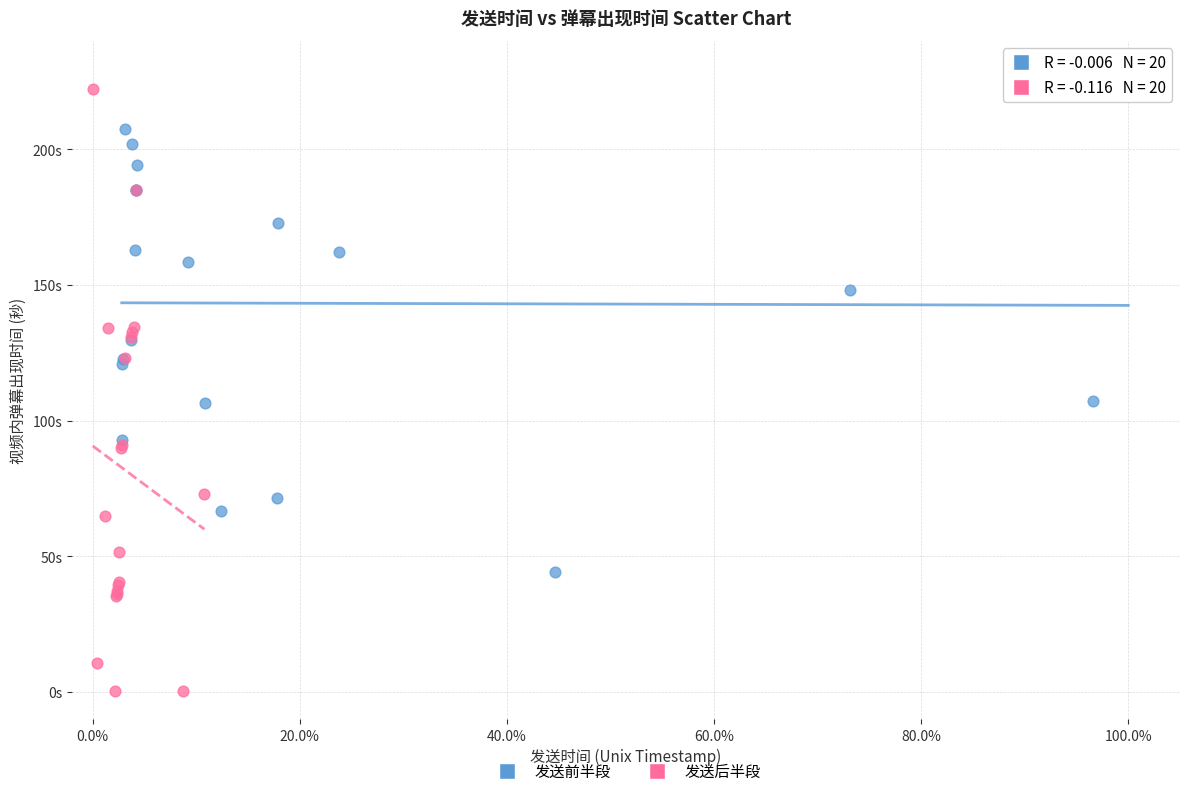

Which series has the widest spread of Y values?

发送后半段